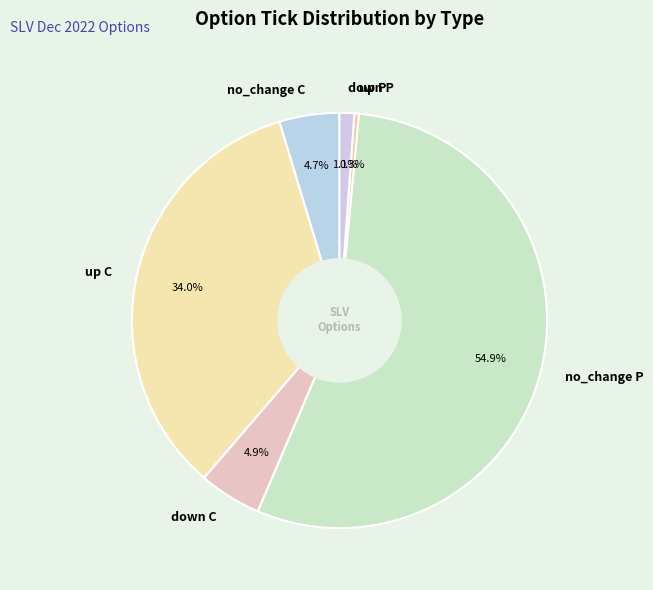

Which has a higher value, no_change C or no_change P?

no_change P